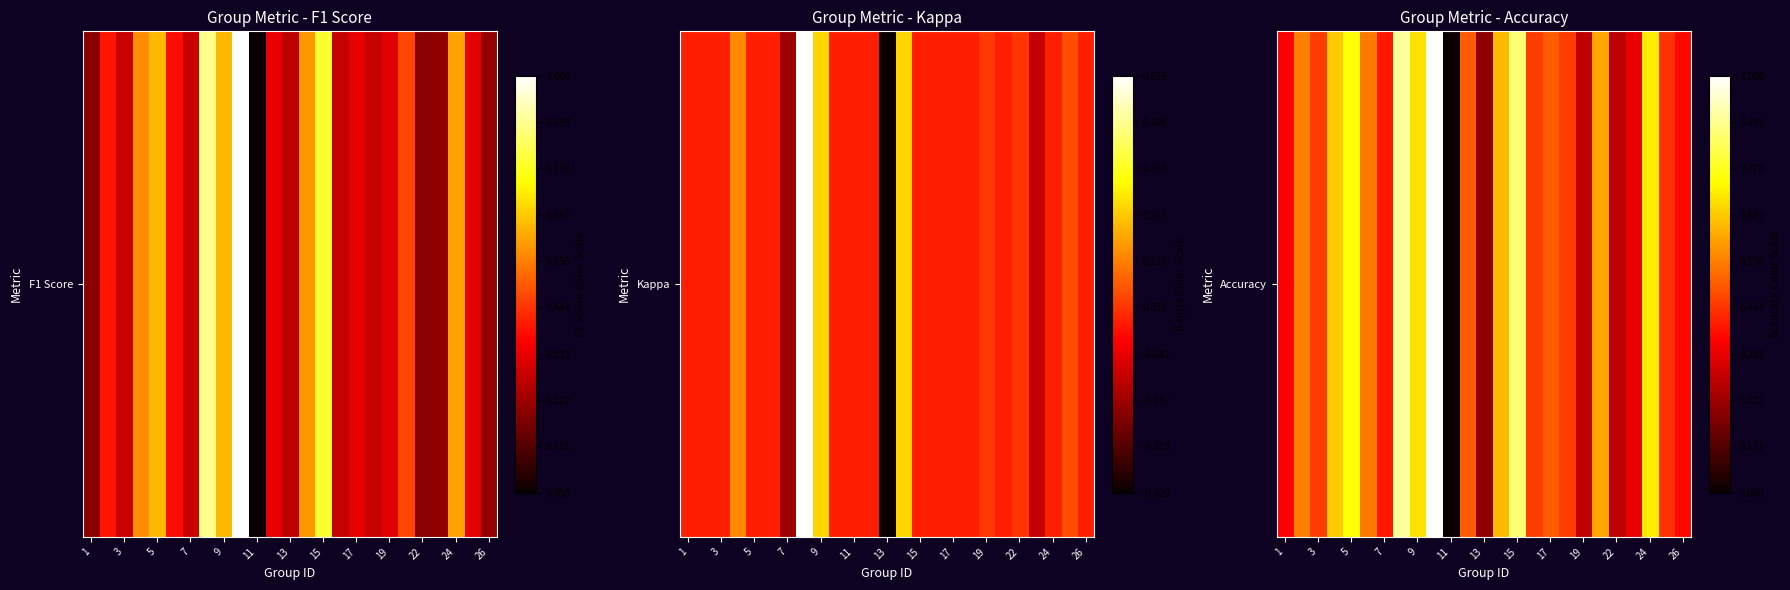

True or false: the data shows 0.8 at 17.

False